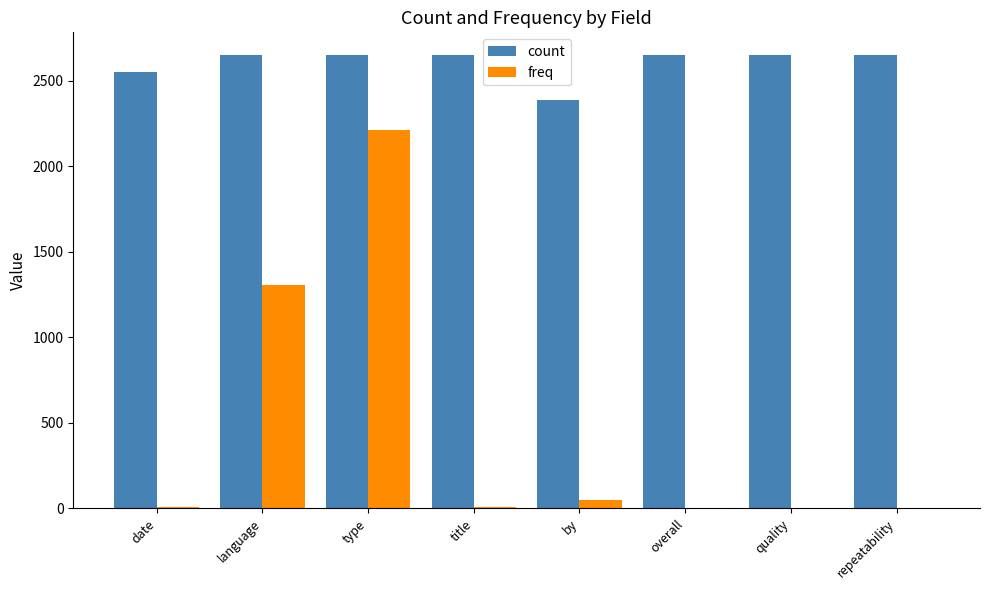

The value of freq at language is 524. True or false?

False